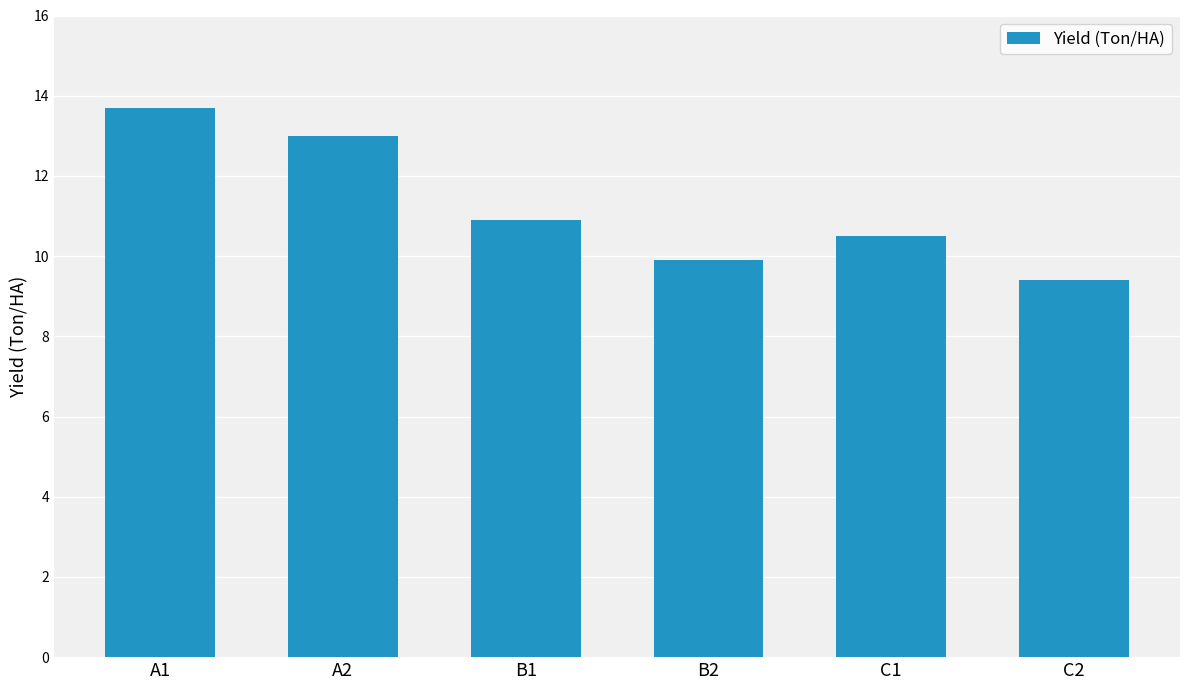

What is the label of the 5th bar from the left?

C1